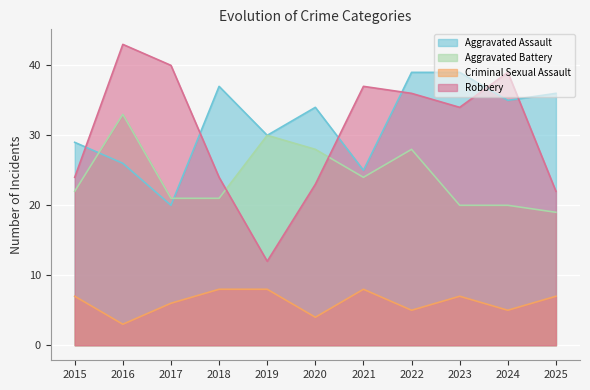

How many interior local peaks does the Criminal Sexual Assault series have?

2